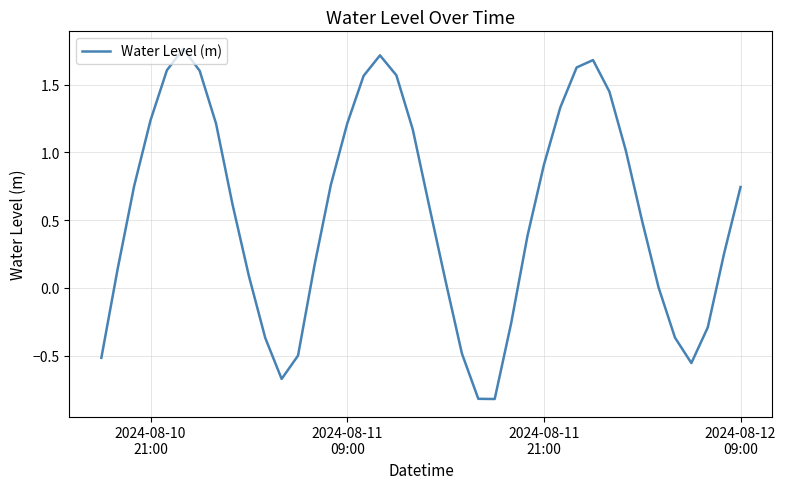

What is the smallest value displayed?

-0.8